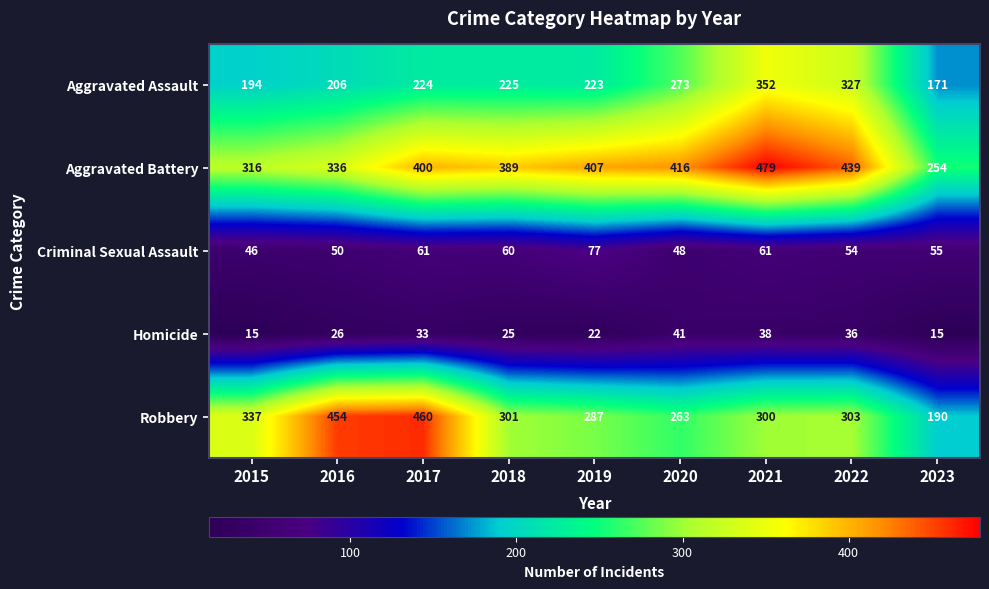

What is the difference between the Aggravated Battery values at 2022 and 2017?

39